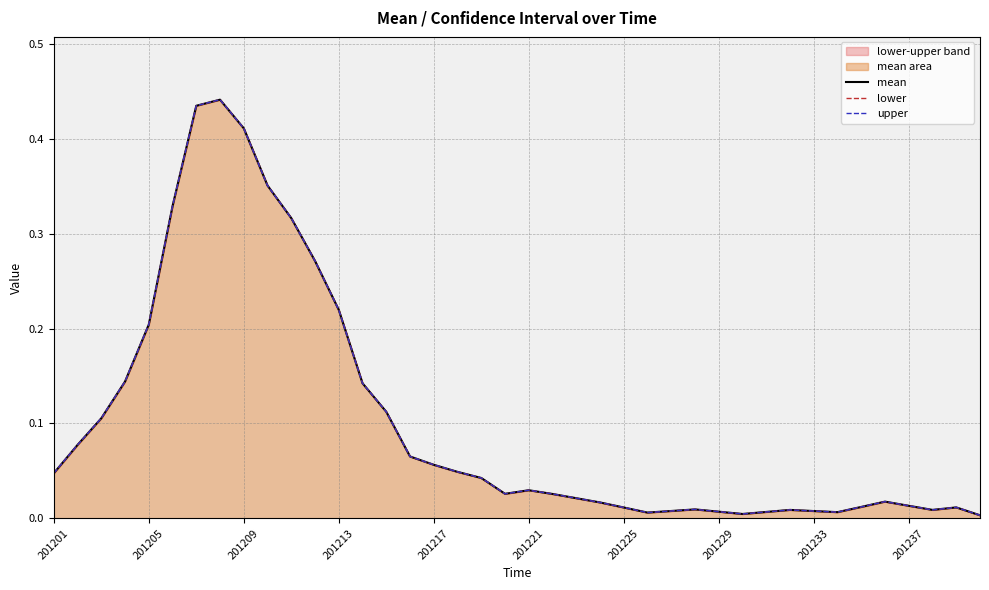

At 201213, list the series in order from largest to smallest.

mean, lower, upper